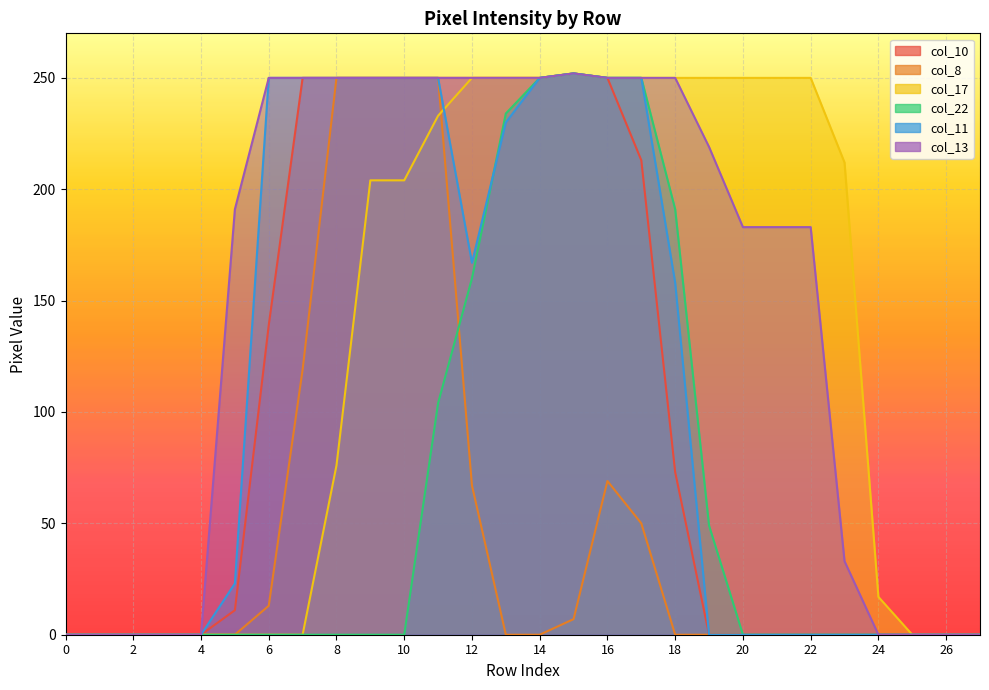

Reading left to right, transcribe all the data shown in this chart.

col_10: 0	0	0	0	0	11	139	250	250	250	250	250	250	250	250	252	250	213	73	0	0	0	0	0	0	0	0	0
col_8: 0	0	0	0	0	0	13	119	250	250	250	250	67	0	0	7	69	50	0	0	0	0	0	0	0	0	0	0
col_17: 0	0	0	0	0	0	0	0	76	204	204	233	250	250	250	252	250	250	250	250	250	250	250	212	17	0	0	0
col_22: 0	0	0	0	0	0	0	0	0	0	0	104	160	234	250	252	250	250	191	49	0	0	0	0	0	0	0	0
col_11: 0	0	0	0	0	23	250	250	250	250	250	250	167	230	250	252	250	250	158	0	0	0	0	0	0	0	0	0
col_13: 0	0	0	0	0	191	250	250	250	250	250	250	250	250	250	252	250	250	250	219	183	183	183	33	0	0	0	0